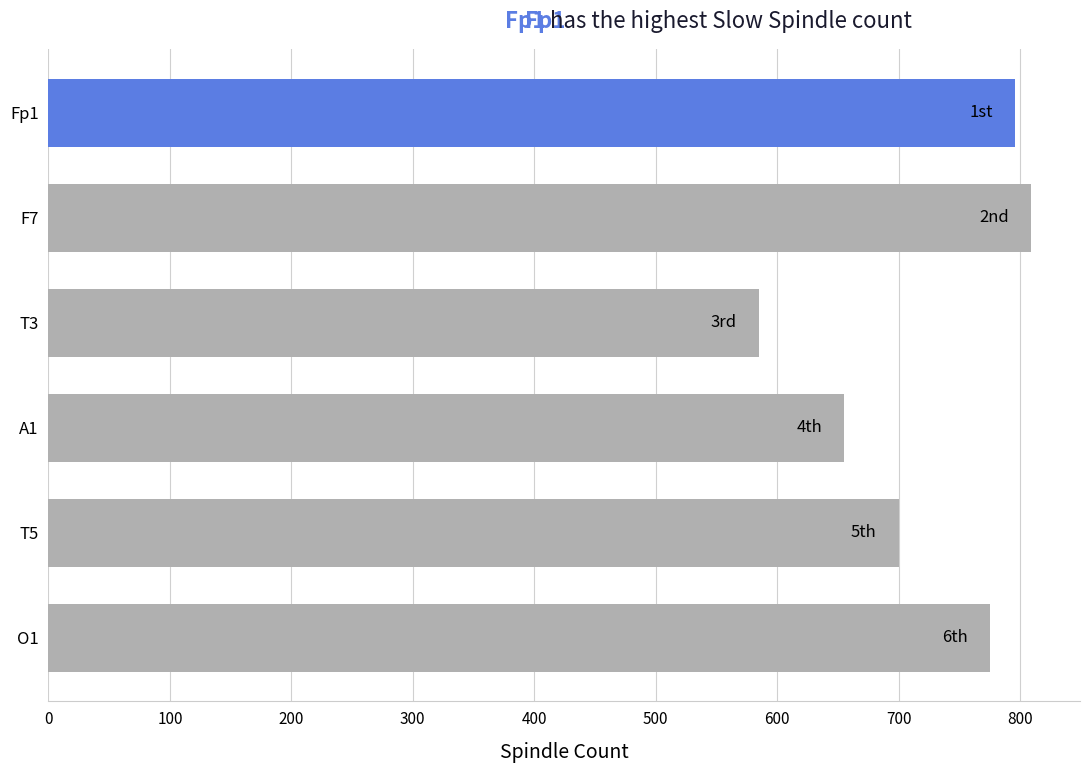

Reading top to bottom, what are all the values shown in this chart?

Fp1=796	F7=809	T3=585	A1=655	T5=700	O1=775